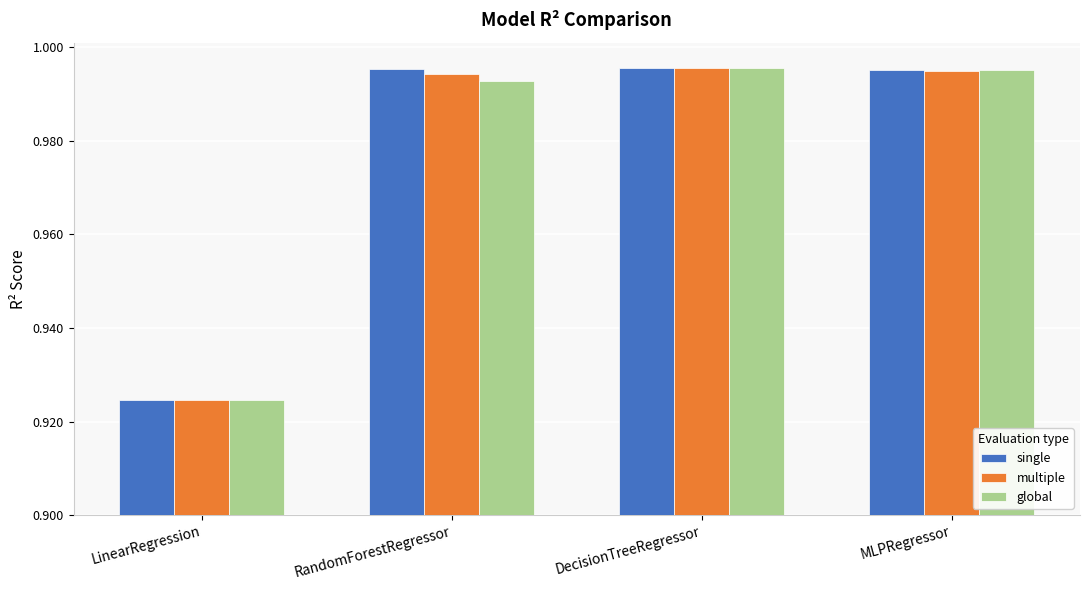

Is the value of global at DecisionTreeRegressor greater than the value of multiple at LinearRegression?

Yes